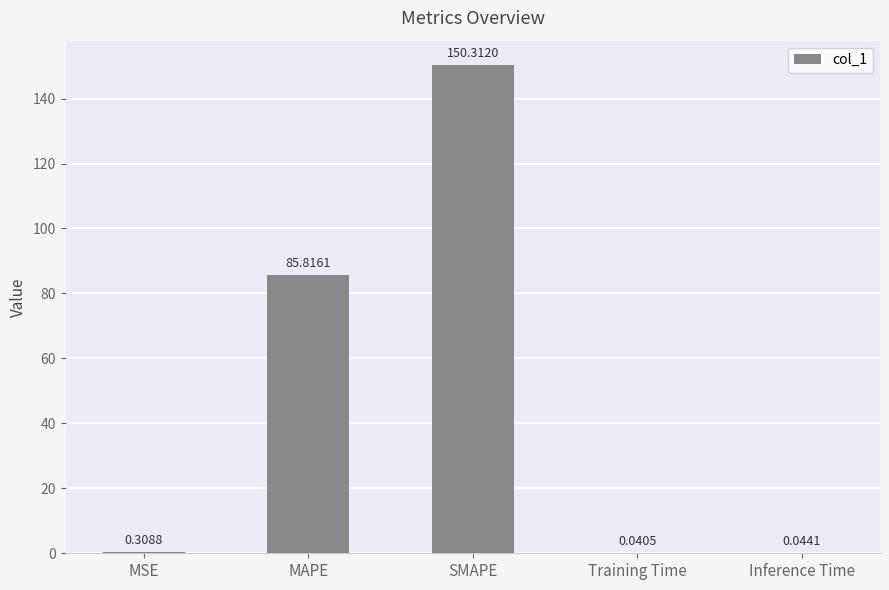

What is the change in value from MSE to Inference Time?

-0.3